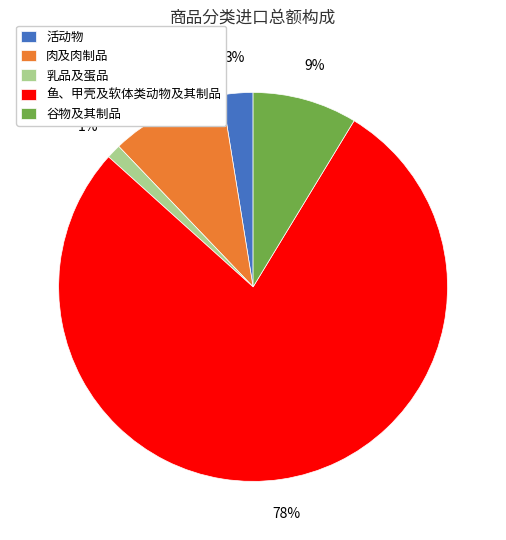

The 活动物 slice represents 3% of the pie. True or false?

True